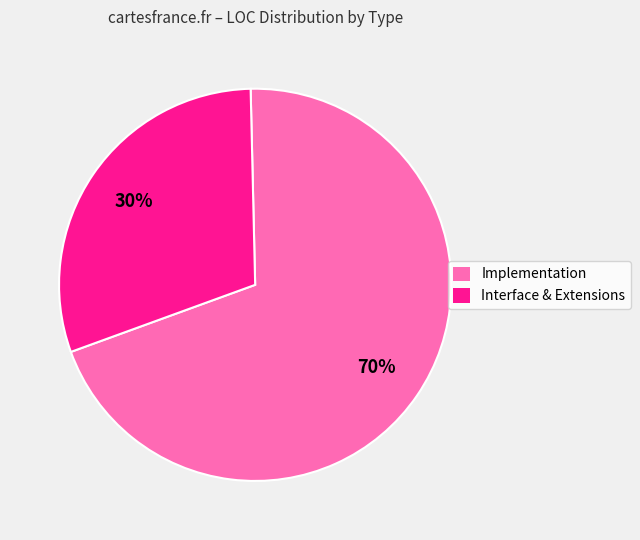

Is it true that Interface & Extensions is 21% of the pie?

False